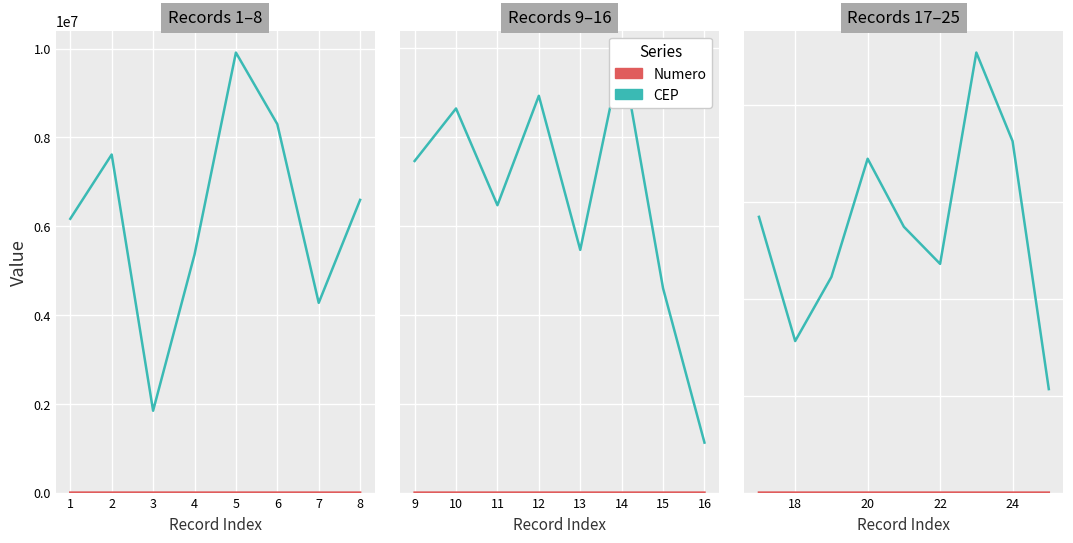

What is the difference between the maximum and minimum values in the Numero series?

70